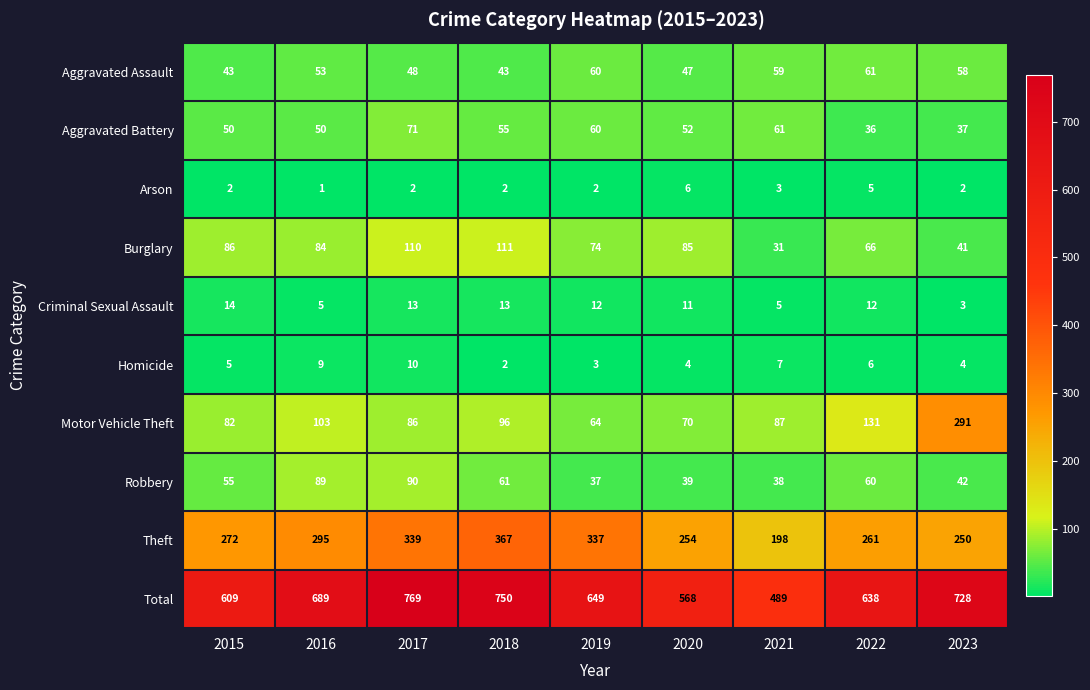

What is the sum of all Criminal Sexual Assault values?

88